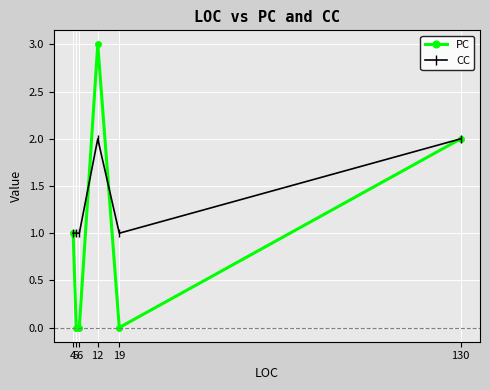

At 19, list the series in order from smallest to largest.

PC, CC